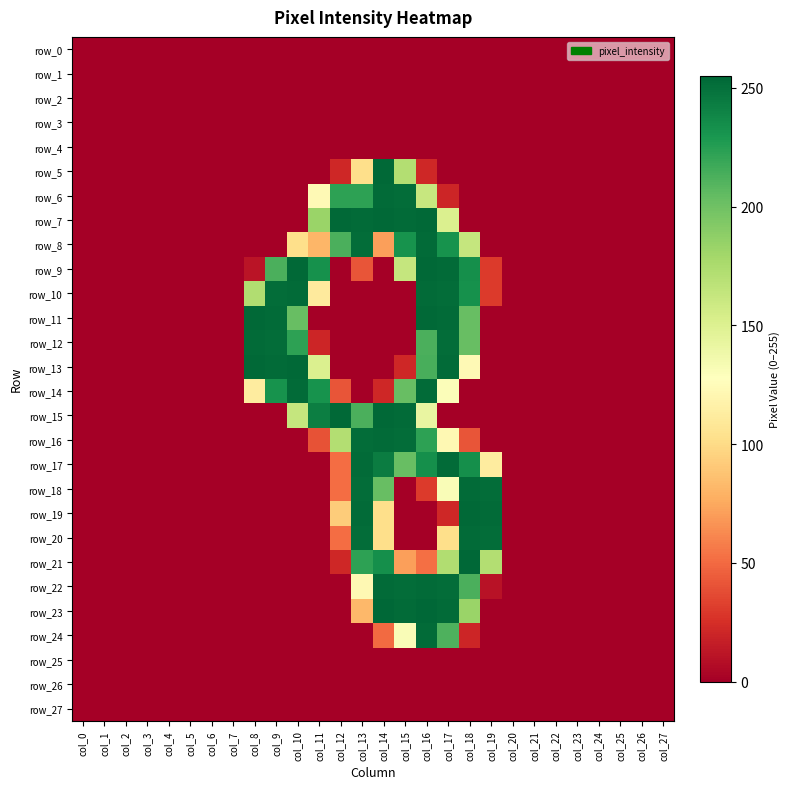

Reading left to right, what are all the values shown in this chart?

row_0: 0	0	0	0	0	0	0	0	0	0	0	0	0	0	0	0	0	0	0	0	0	0	0	0	0	0	0	0
row_1: 0	0	0	0	0	0	0	0	0	0	0	0	0	0	0	0	0	0	0	0	0	0	0	0	0	0	0	0
row_2: 0	0	0	0	0	0	0	0	0	0	0	0	0	0	0	0	0	0	0	0	0	0	0	0	0	0	0	0
row_3: 0	0	0	0	0	0	0	0	0	0	0	0	0	0	0	0	0	0	0	0	0	0	0	0	0	0	0	0
row_4: 0	0	0	0	0	0	0	0	0	0	0	0	0	0	0	0	0	0	0	0	0	0	0	0	0	0	0	0
row_5: 0	0	0	0	0	0	0	0	0	0	0	0	21	102	254	172	21	0	0	0	0	0	0	0	0	0	0	0
row_6: 0	0	0	0	0	0	0	0	0	0	0	123	223	223	253	252	162	20	0	0	0	0	0	0	0	0	0	0
row_7: 0	0	0	0	0	0	0	0	0	0	0	183	254	253	254	253	254	151	0	0	0	0	0	0	0	0	0	0
row_8: 0	0	0	0	0	0	0	0	0	0	102	81	213	252	71	232	253	232	163	0	0	0	0	0	0	0	0	0
row_9: 0	0	0	0	0	0	0	0	11	213	254	233	0	41	0	163	254	253	234	30	0	0	0	0	0	0	0	0
row_10: 0	0	0	0	0	0	0	0	173	252	253	111	0	0	0	0	253	252	233	30	0	0	0	0	0	0	0	0
row_11: 0	0	0	0	0	0	0	0	254	253	203	0	0	0	0	0	254	253	203	0	0	0	0	0	0	0	0	0
row_12: 0	0	0	0	0	0	0	0	253	252	223	20	0	0	0	0	213	252	203	0	0	0	0	0	0	0	0	0
row_13: 0	0	0	0	0	0	0	0	254	253	254	151	0	0	0	21	214	253	123	0	0	0	0	0	0	0	0	0
row_14: 0	0	0	0	0	0	0	0	112	232	253	232	41	0	21	203	253	130	0	0	0	0	0	0	0	0	0	0
row_15: 0	0	0	0	0	0	0	0	0	0	163	243	254	213	254	253	142	0	0	0	0	0	0	0	0	0	0	0
row_16: 0	0	0	0	0	0	0	0	0	0	0	40	172	252	253	252	223	122	41	0	0	0	0	0	0	0	0	0
row_17: 0	0	0	0	0	0	0	0	0	0	0	0	51	253	244	203	234	253	234	112	0	0	0	0	0	0	0	0
row_18: 0	0	0	0	0	0	0	0	0	0	0	0	51	252	203	0	30	131	253	252	0	0	0	0	0	0	0	0
row_19: 0	0	0	0	0	0	0	0	0	0	0	0	92	253	102	0	0	21	254	253	0	0	0	0	0	0	0	0
row_20: 0	0	0	0	0	0	0	0	0	0	0	0	51	252	102	0	0	102	253	252	0	0	0	0	0	0	0	0
row_21: 0	0	0	0	0	0	0	0	0	0	0	0	21	223	234	71	52	173	255	172	0	0	0	0	0	0	0	0
row_22: 0	0	0	0	0	0	0	0	0	0	0	0	0	122	253	252	253	252	213	10	0	0	0	0	0	0	0	0
row_23: 0	0	0	0	0	0	0	0	0	0	0	0	0	82	255	253	255	253	183	0	0	0	0	0	0	0	0	0
row_24: 0	0	0	0	0	0	0	0	0	0	0	0	0	0	50	131	253	212	20	0	0	0	0	0	0	0	0	0
row_25: 0	0	0	0	0	0	0	0	0	0	0	0	0	0	0	0	0	0	0	0	0	0	0	0	0	0	0	0
row_26: 0	0	0	0	0	0	0	0	0	0	0	0	0	0	0	0	0	0	0	0	0	0	0	0	0	0	0	0
row_27: 0	0	0	0	0	0	0	0	0	0	0	0	0	0	0	0	0	0	0	0	0	0	0	0	0	0	0	0